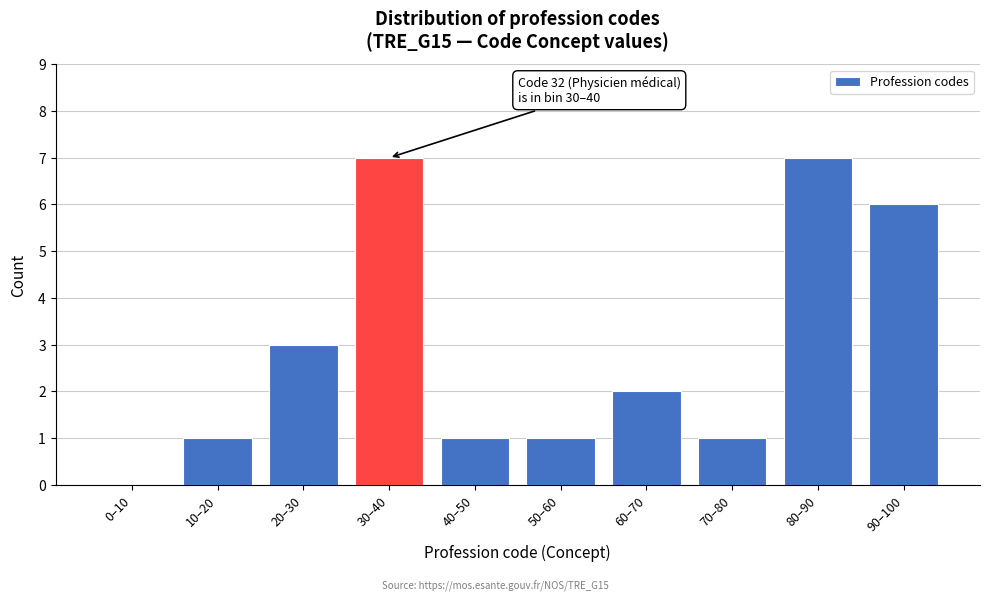

Reading left to right, extract all data points from this chart.

0–10=0	10–20=1	20–30=3	30–40=7	40–50=1	50–60=1	60–70=2	70–80=1	80–90=7	90–100=6